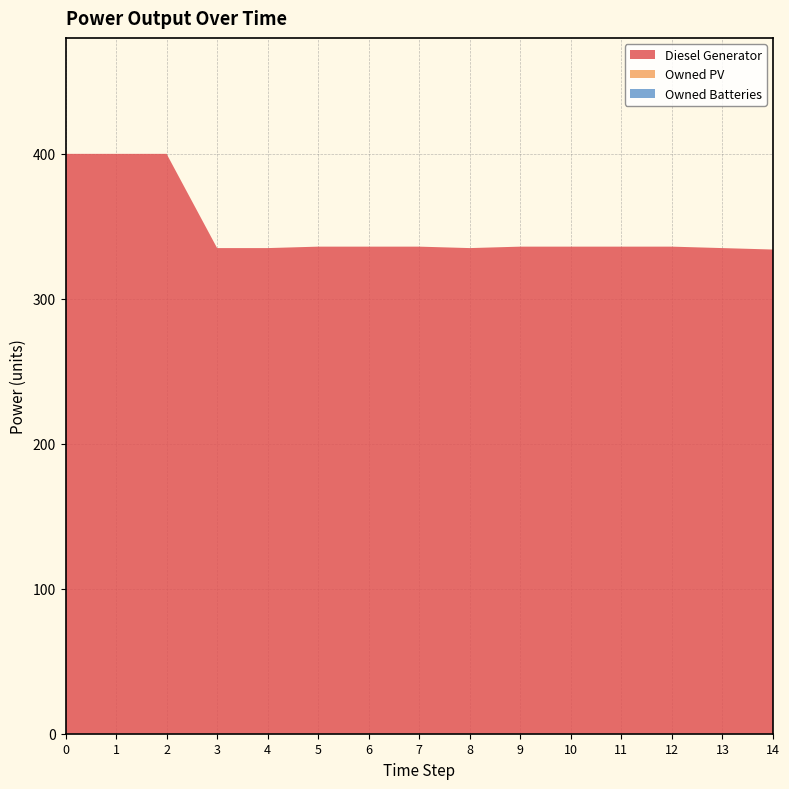

Reading right to left, transcribe all the data shown in this chart.

Diesel Generator: 334.0	335.0	336.0	336.0	336.0	336.0	335.0	336.0	336.0	336.0	335.0	335.0	400.0	400.0	400.0
Owned PV: 0.0	0.0	0.0	0.0	0.0	0.0	0.0	0.0	0.0	0.0	0.0	0.0	0.0	0.0	0.0
Owned Batteries: 0.0	0.0	0.0	0.0	0.0	0.0	0.0	0.0	0.0	0.0	0.0	0.0	0.0	0.0	0.0